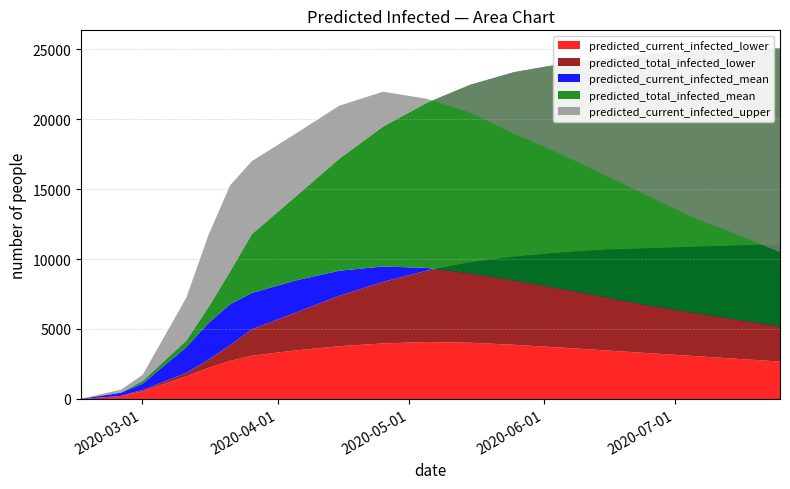

Read the predicted_current_infected_upper value at 2020-07-05, to the nearest 100.

13000